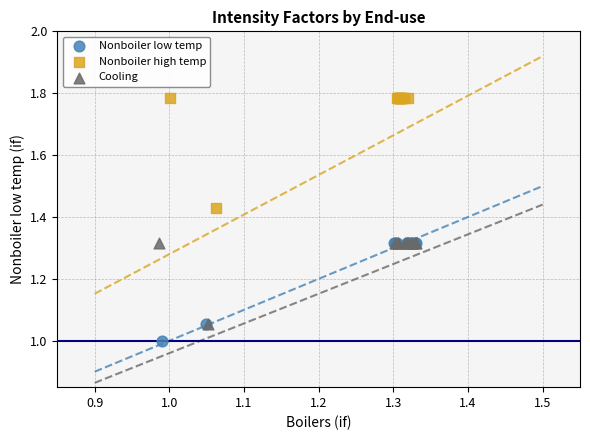

Which series contains the lowest Y value?

Nonboiler low temp